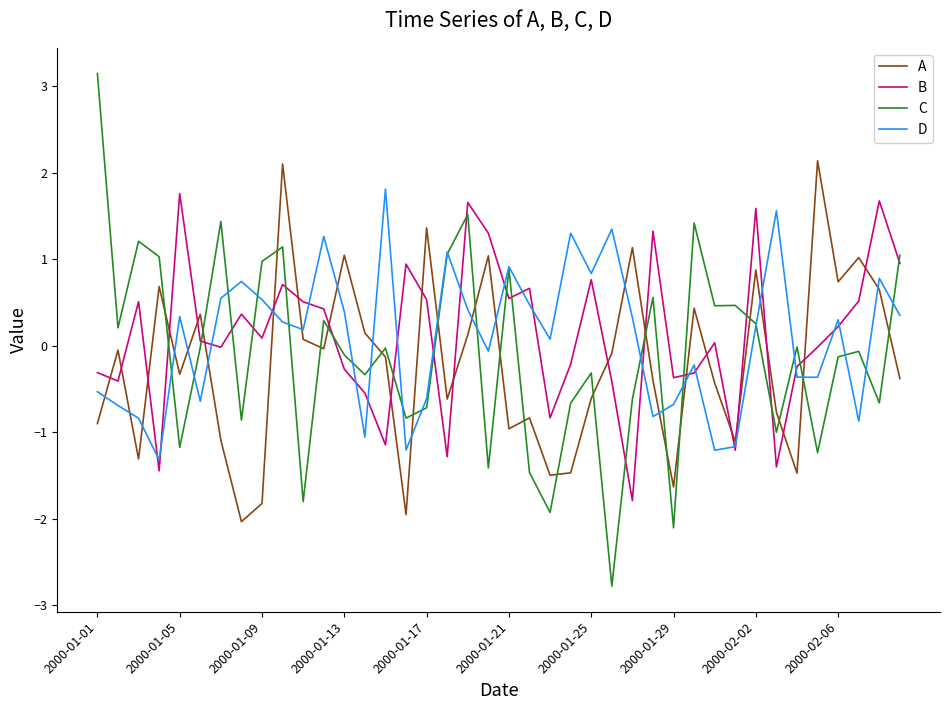

What is the maximum value shown in the chart?

3.1